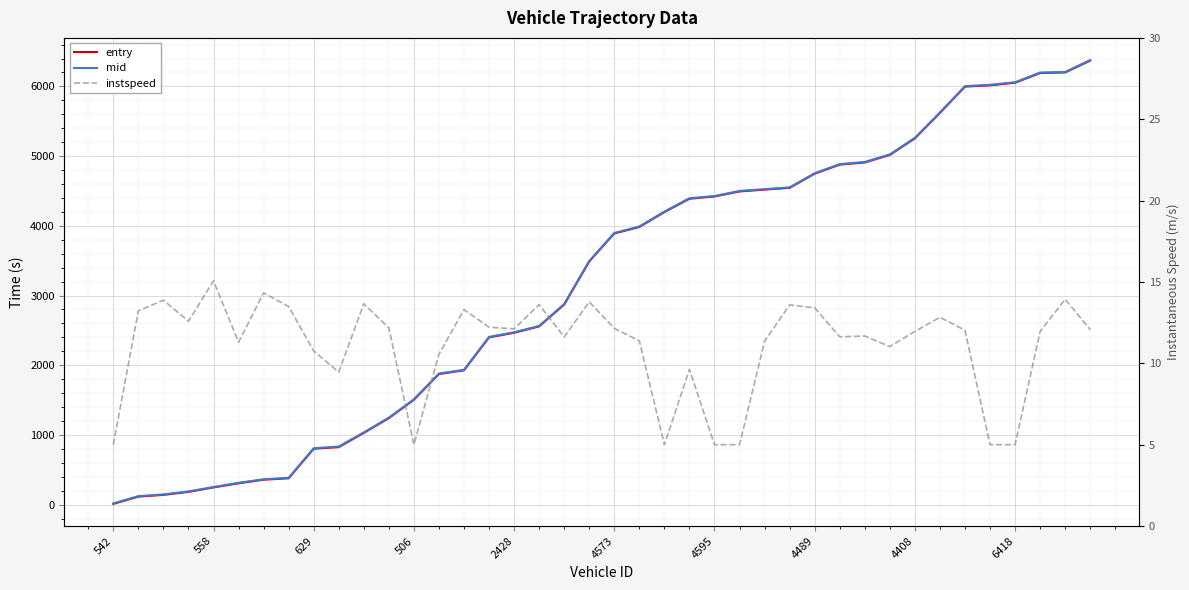

What is the label of the 7th point from the right?

33